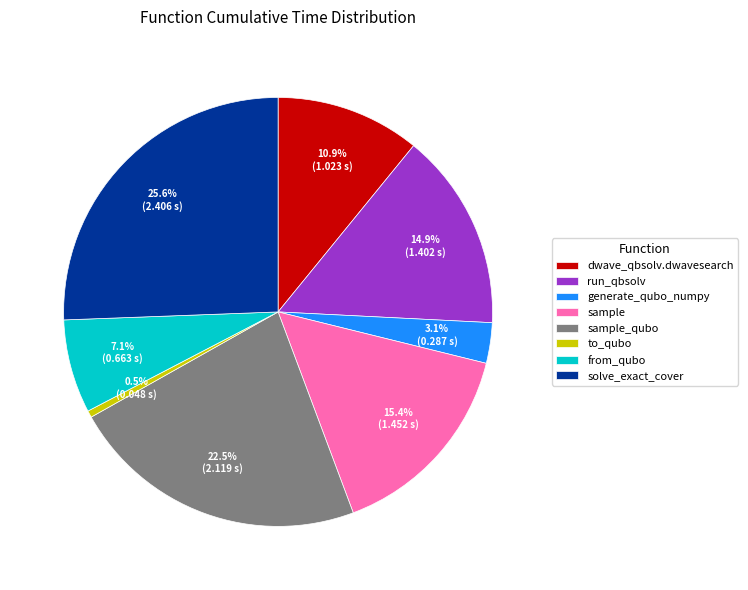

Is it true that sample_qubo is 28% of the pie?

False